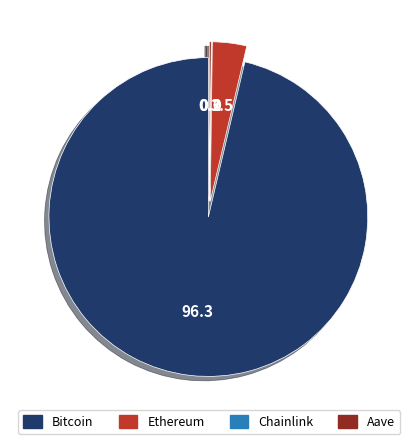

Does Bitcoin account for over 50% of the chart?

Yes